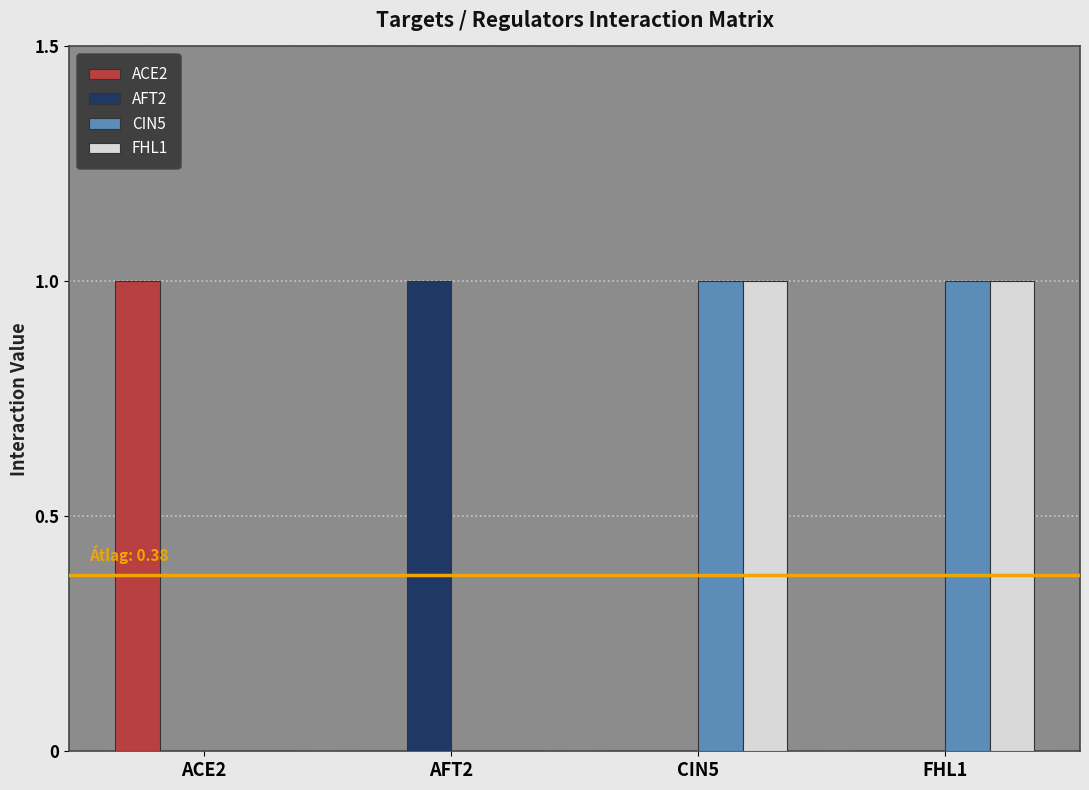

The value of FHL1 at ACE2 is 0. True or false?

True